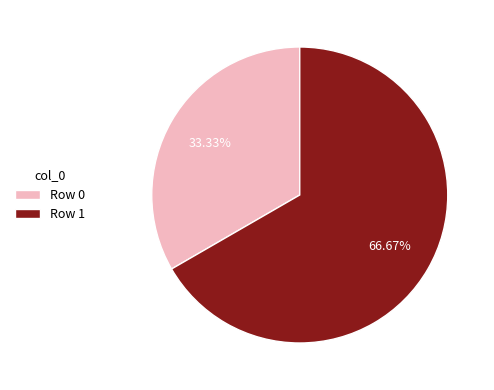

Which category has the smallest portion of the pie?

Row 0